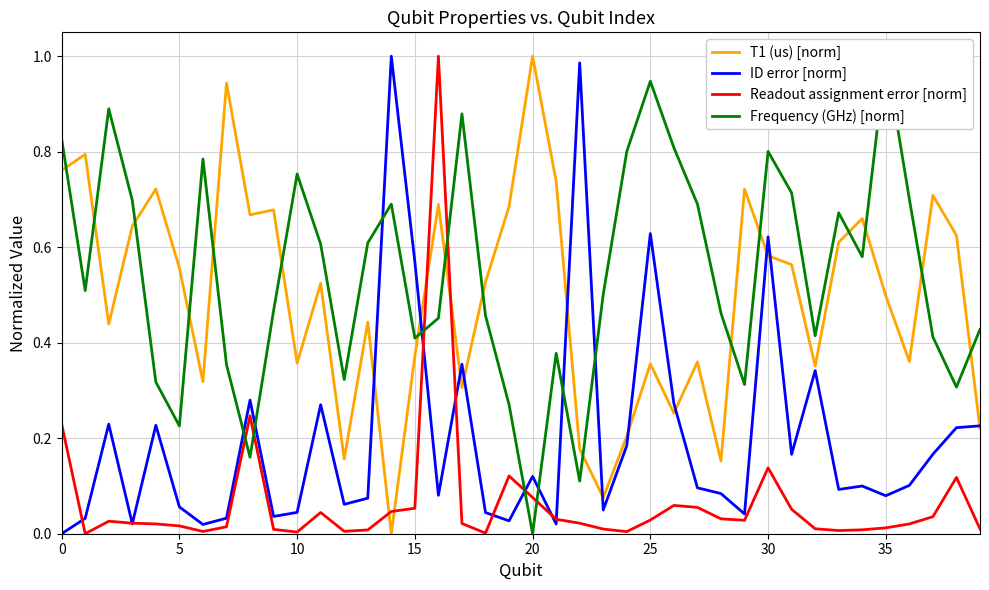

At which label does Frequency (GHz) [norm] reach its minimum?

20